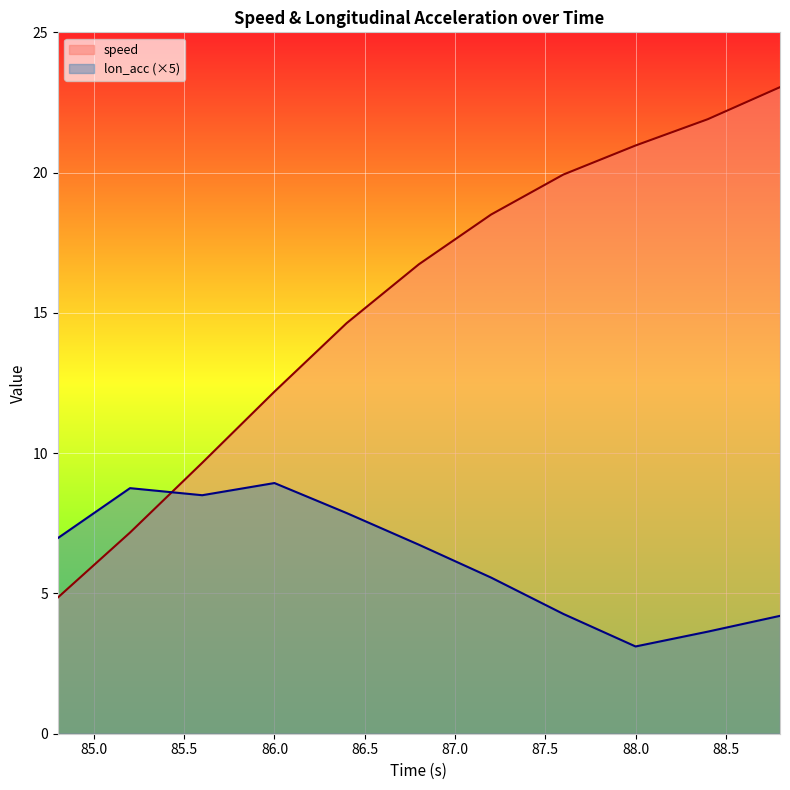

List the series in order of their peak value, highest first.

speed, lon_acc (×5)